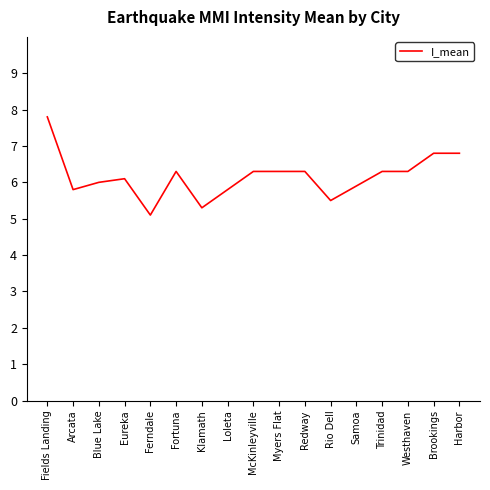

What position from the right is Arcata?

16